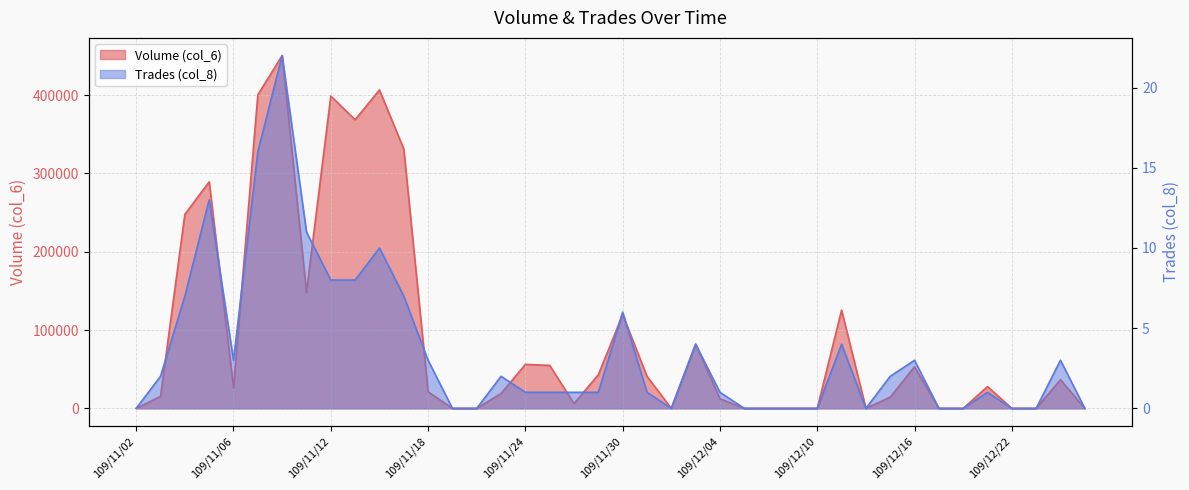

What is the total value across all series at 38?

36533